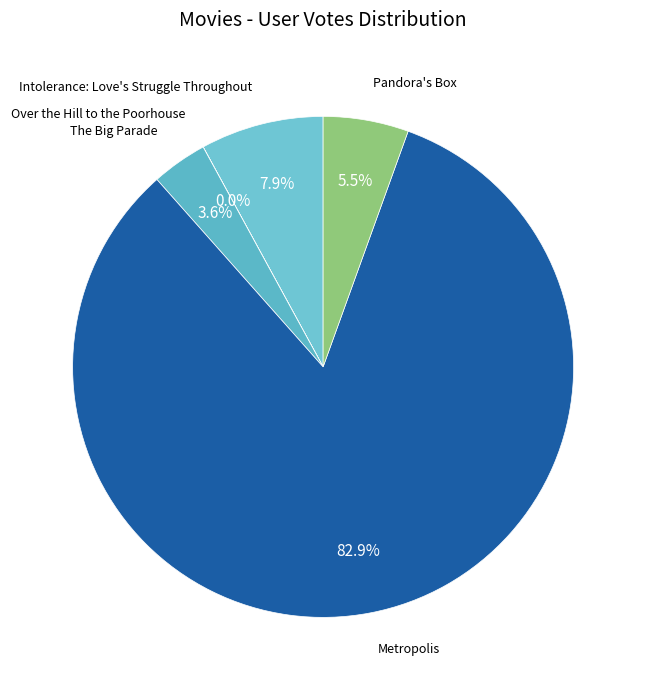

To the nearest percent, what is the average slice percentage?

20%